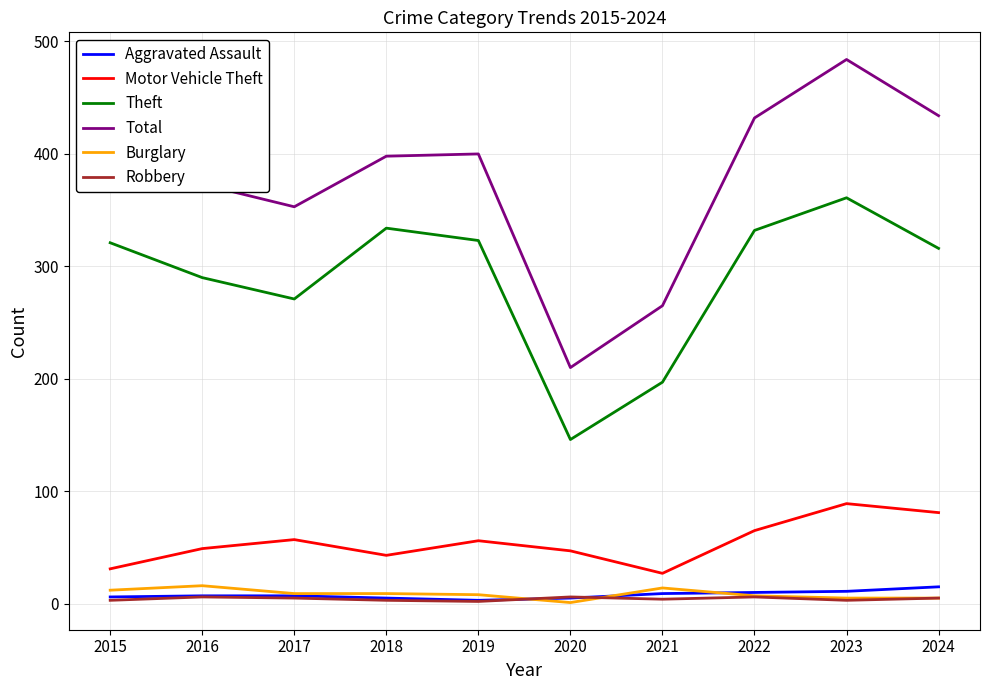

Read the Theft value at 2018, to the nearest 10.

330